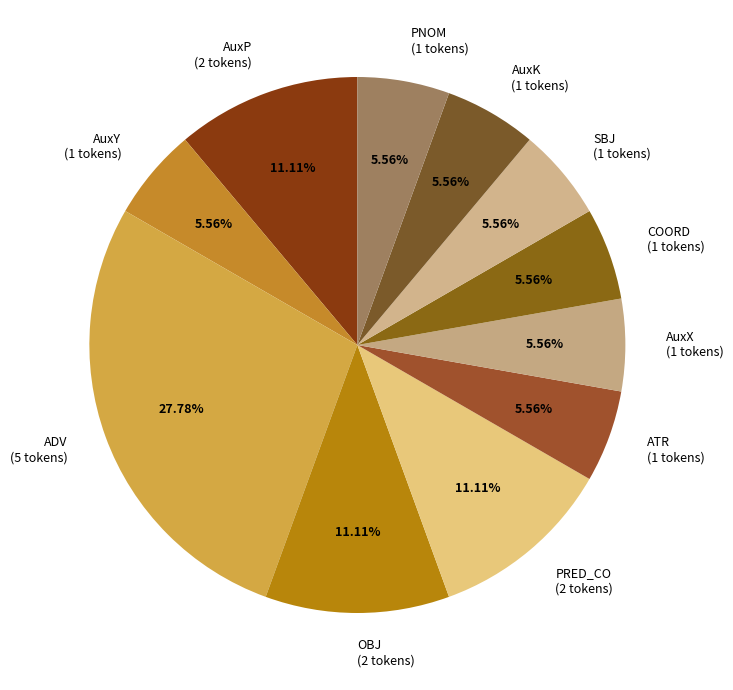

True or false: AuxP accounts for 11% of the total.

True